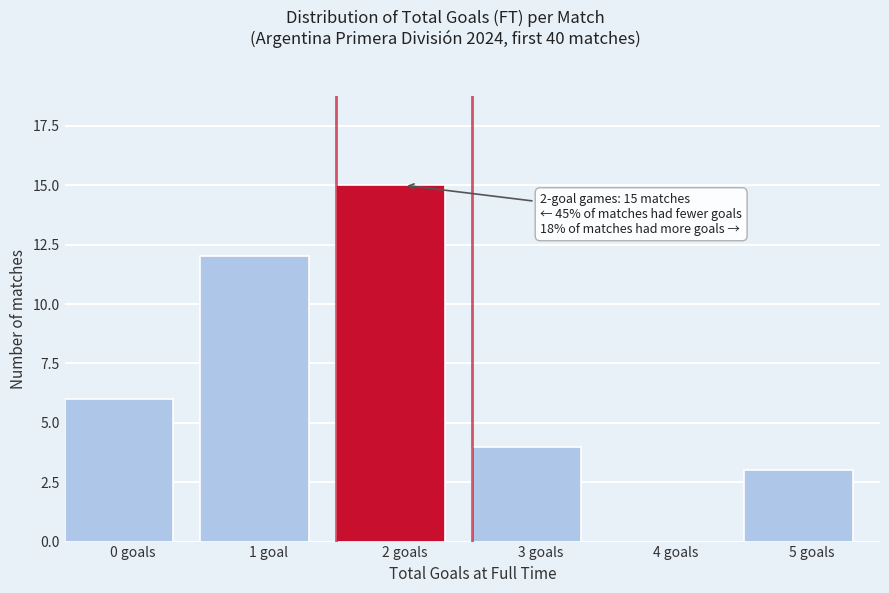

Reading left to right, list all the values displayed in this chart.

0 goals=6	1 goal=12	2 goals=15	3 goals=4	4 goals=0	5 goals=3